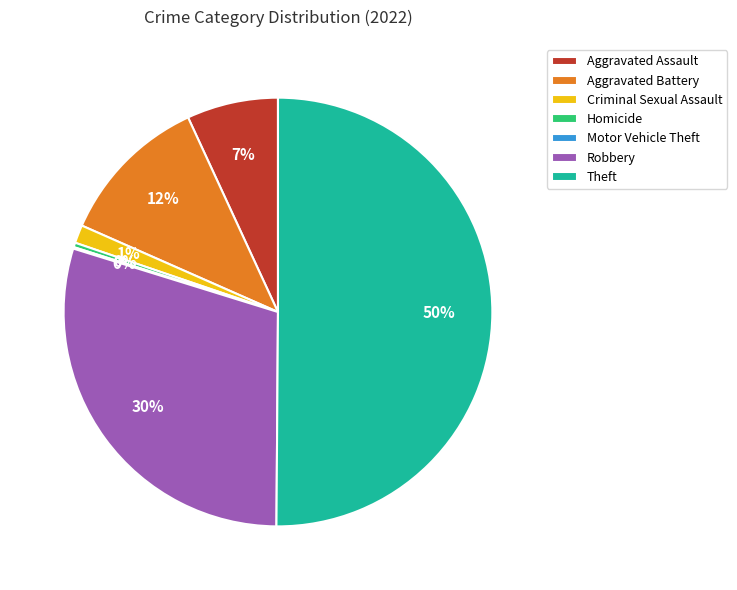

To the nearest percent, what is the difference between the largest and smallest slice percentages?

50%